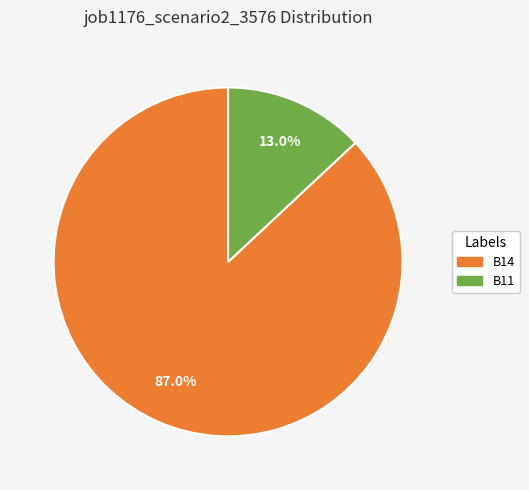

Is there any slice that represents more than half of the pie?

Yes